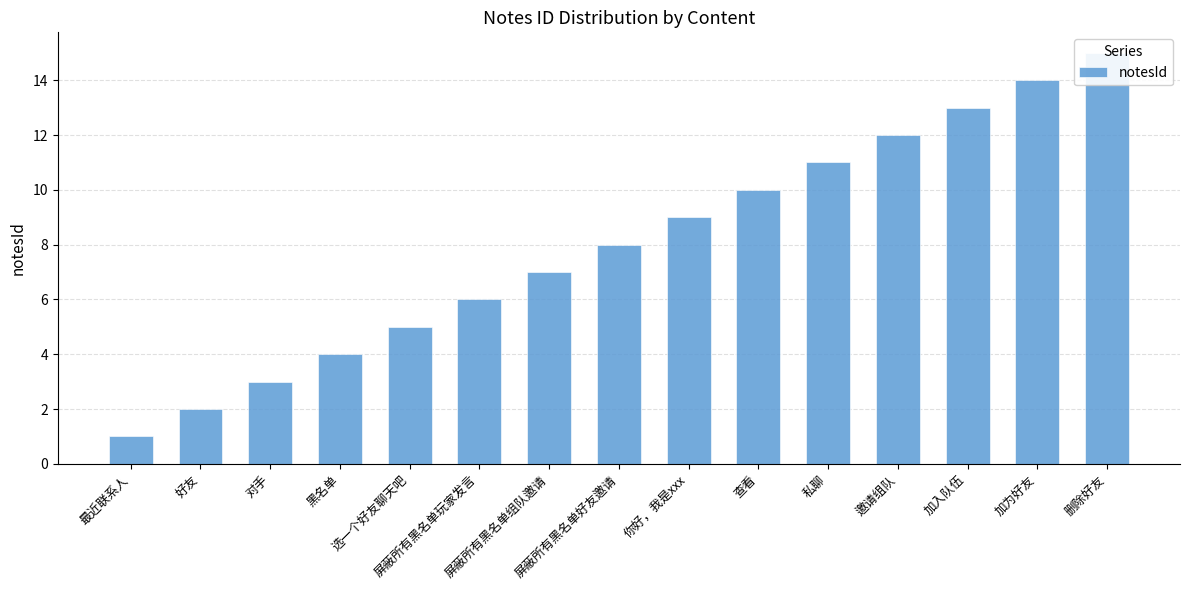

How many values exceed 8?

7